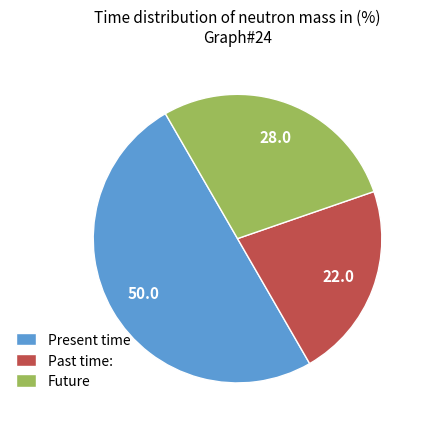

Rank the categories by value from lowest to highest.

Past time:, Future, Present time